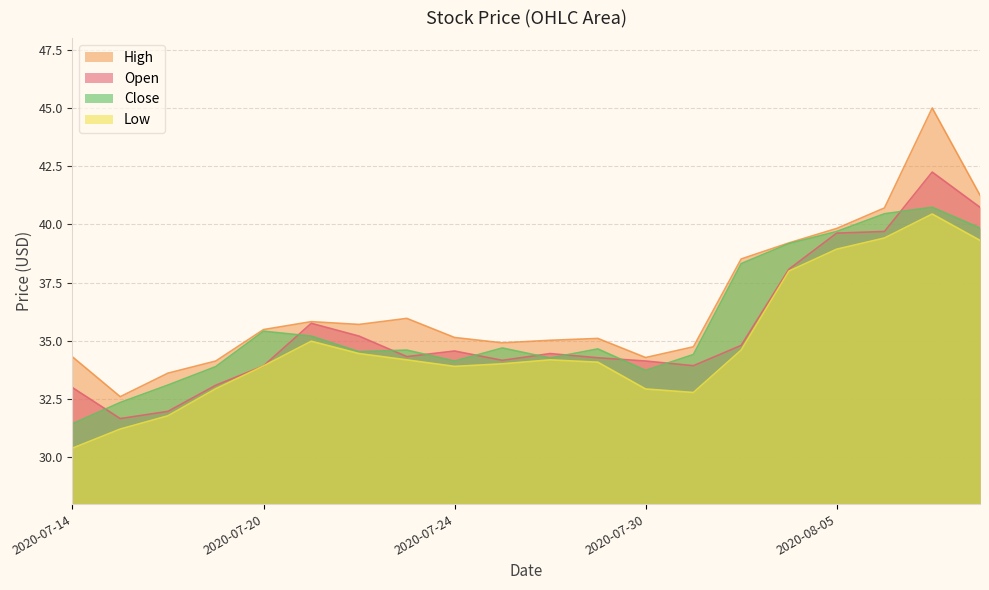

True or false: High and Close cross at least once.

False